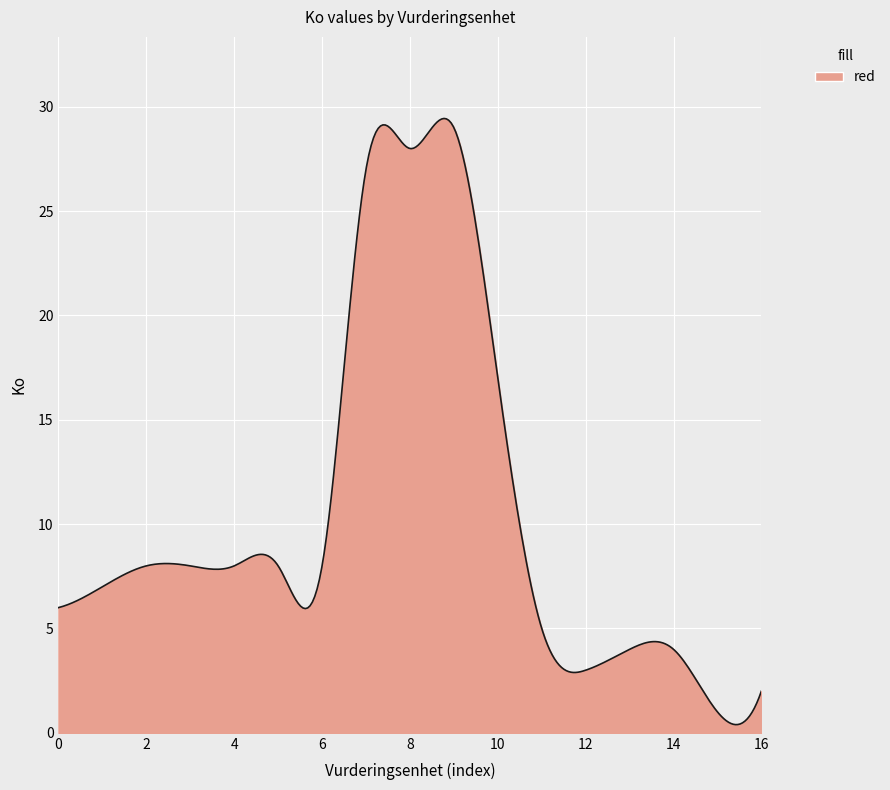

What is the greatest value displayed?

29.4